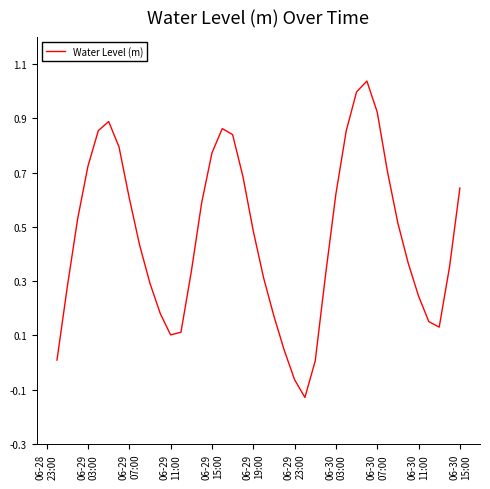

What is the difference between the maximum and minimum values?

1.2